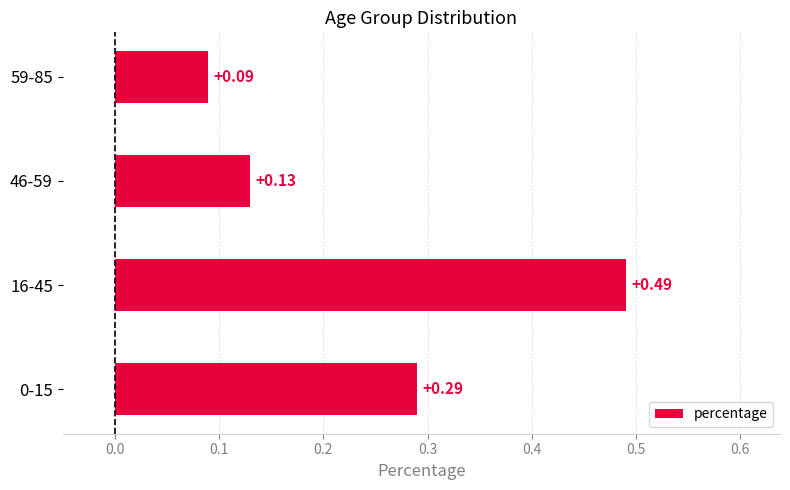

What is the difference between the maximum and minimum values?

0.4